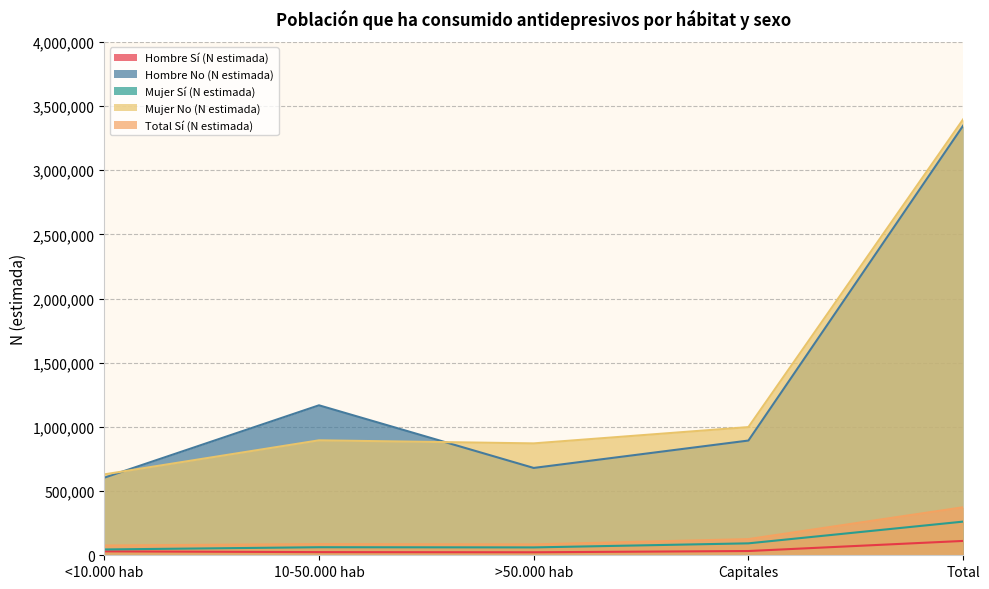

List the series in order of their peak value, lowest first.

Hombre Sí (N estimada), Mujer Sí (N estimada), Total Sí (N estimada), Hombre No (N estimada), Mujer No (N estimada)